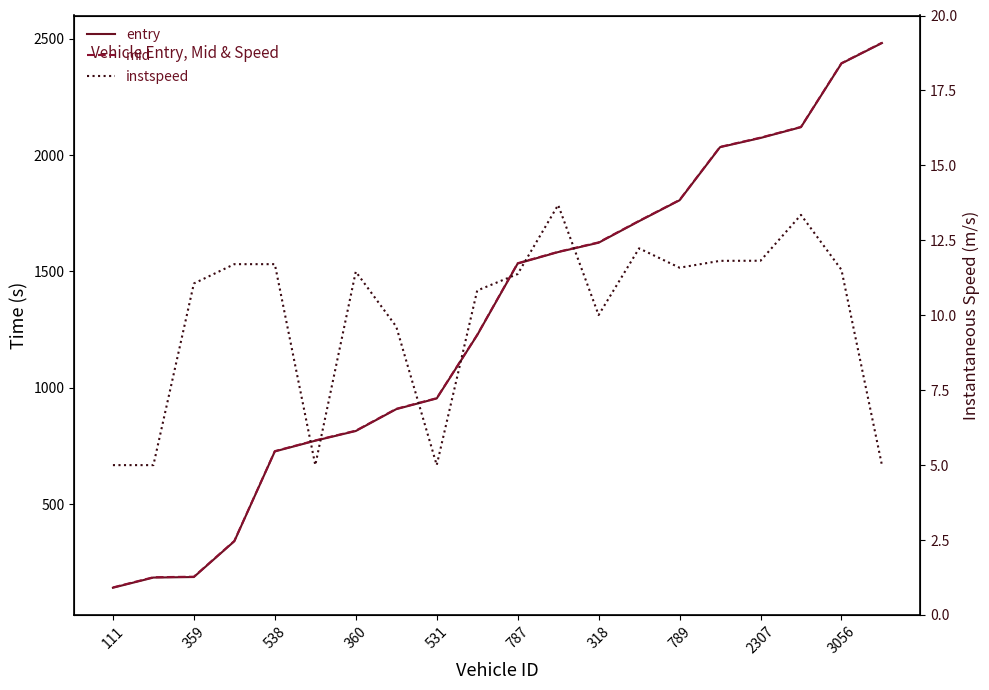

What is the maximum value for mid?

2483.3